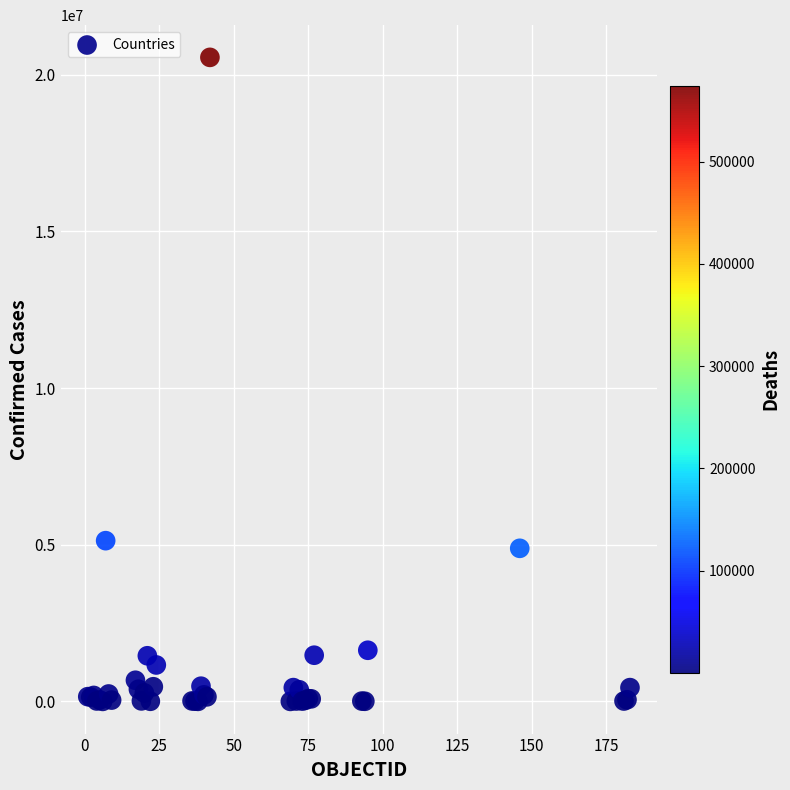

What Y value in the scatter plot is closest to 10278971?

5130852